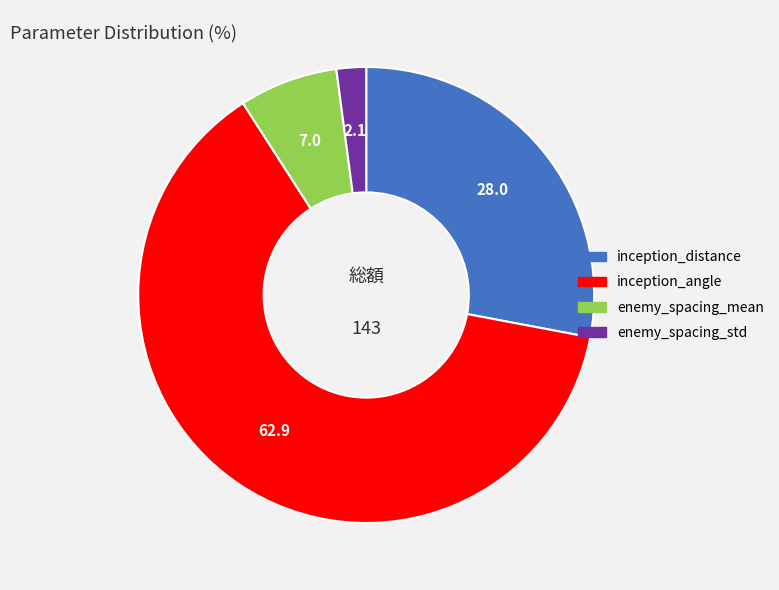

True or false: inception_angle accounts for 63% of the total.

True